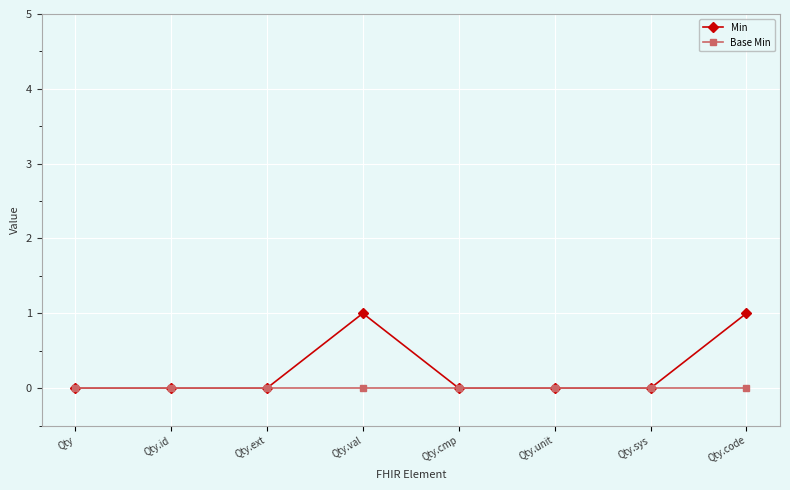

Reading left to right, transcribe all the data shown in this chart.

Min: 0	0	0	1	0	0	0	1
Base Min: 0	0	0	0	0	0	0	0